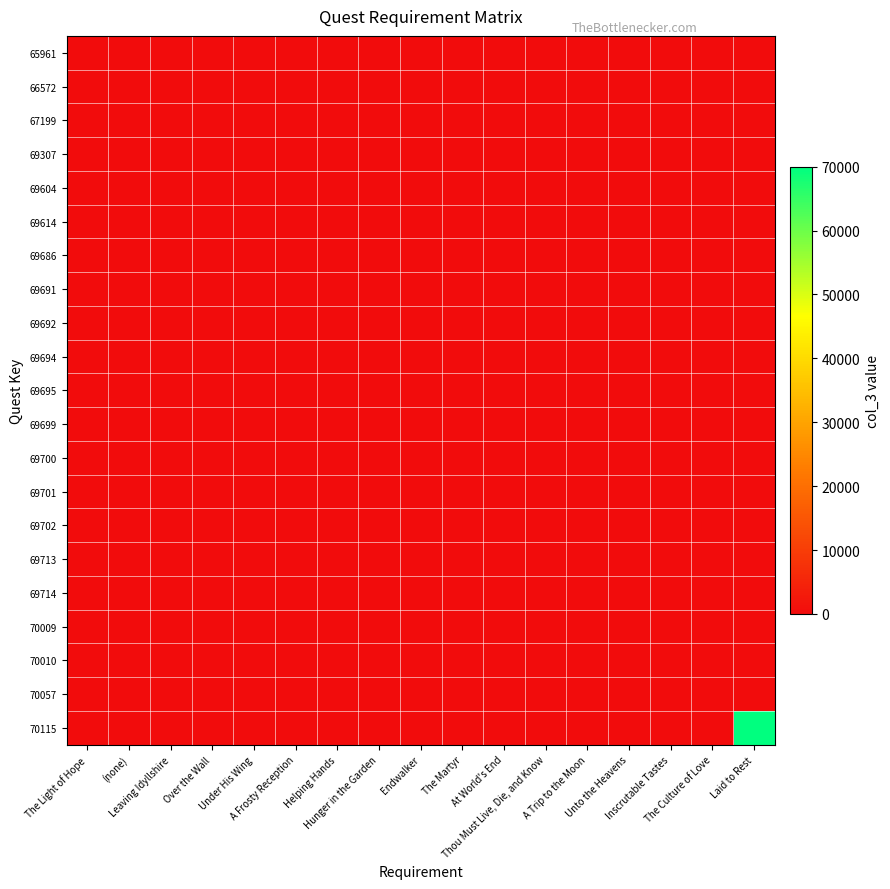

Reading left to right, list all the values displayed in this chart.

65961: The Light of Hope=0	(none)=0	Leaving Idyllshire=0	Over the Wall=0	Under His Wing=0	A Frosty Reception=0	Helping Hands=0	Hunger in the Garden=0	Endwalker=0	The Martyr=0	At World's End=0	Thou Must Live, Die, and Know=0	A Trip to the Moon=0	Unto the Heavens=0	Inscrutable Tastes=0	The Culture of Love=0	Laid to Rest=0
66572: The Light of Hope=0	(none)=0	Leaving Idyllshire=0	Over the Wall=0	Under His Wing=0	A Frosty Reception=0	Helping Hands=0	Hunger in the Garden=0	Endwalker=0	The Martyr=0	At World's End=0	Thou Must Live, Die, and Know=0	A Trip to the Moon=0	Unto the Heavens=0	Inscrutable Tastes=0	The Culture of Love=0	Laid to Rest=0
67199: The Light of Hope=0	(none)=0	Leaving Idyllshire=0	Over the Wall=0	Under His Wing=0	A Frosty Reception=0	Helping Hands=0	Hunger in the Garden=0	Endwalker=0	The Martyr=0	At World's End=0	Thou Must Live, Die, and Know=0	A Trip to the Moon=0	Unto the Heavens=0	Inscrutable Tastes=0	The Culture of Love=0	Laid to Rest=0
69307: The Light of Hope=0	(none)=0	Leaving Idyllshire=0	Over the Wall=0	Under His Wing=0	A Frosty Reception=0	Helping Hands=0	Hunger in the Garden=0	Endwalker=0	The Martyr=0	At World's End=0	Thou Must Live, Die, and Know=0	A Trip to the Moon=0	Unto the Heavens=0	Inscrutable Tastes=0	The Culture of Love=0	Laid to Rest=0
69604: The Light of Hope=0	(none)=0	Leaving Idyllshire=0	Over the Wall=0	Under His Wing=0	A Frosty Reception=0	Helping Hands=0	Hunger in the Garden=0	Endwalker=0	The Martyr=0	At World's End=0	Thou Must Live, Die, and Know=0	A Trip to the Moon=0	Unto the Heavens=0	Inscrutable Tastes=0	The Culture of Love=0	Laid to Rest=0
69614: The Light of Hope=0	(none)=0	Leaving Idyllshire=0	Over the Wall=0	Under His Wing=0	A Frosty Reception=0	Helping Hands=0	Hunger in the Garden=0	Endwalker=0	The Martyr=0	At World's End=0	Thou Must Live, Die, and Know=0	A Trip to the Moon=0	Unto the Heavens=0	Inscrutable Tastes=0	The Culture of Love=0	Laid to Rest=0
69686: The Light of Hope=0	(none)=0	Leaving Idyllshire=0	Over the Wall=0	Under His Wing=0	A Frosty Reception=0	Helping Hands=0	Hunger in the Garden=0	Endwalker=0	The Martyr=0	At World's End=0	Thou Must Live, Die, and Know=0	A Trip to the Moon=0	Unto the Heavens=0	Inscrutable Tastes=0	The Culture of Love=0	Laid to Rest=0
69691: The Light of Hope=0	(none)=0	Leaving Idyllshire=0	Over the Wall=0	Under His Wing=0	A Frosty Reception=0	Helping Hands=0	Hunger in the Garden=0	Endwalker=0	The Martyr=0	At World's End=0	Thou Must Live, Die, and Know=0	A Trip to the Moon=0	Unto the Heavens=0	Inscrutable Tastes=0	The Culture of Love=0	Laid to Rest=0
69692: The Light of Hope=0	(none)=0	Leaving Idyllshire=0	Over the Wall=0	Under His Wing=0	A Frosty Reception=0	Helping Hands=0	Hunger in the Garden=0	Endwalker=0	The Martyr=0	At World's End=0	Thou Must Live, Die, and Know=0	A Trip to the Moon=0	Unto the Heavens=0	Inscrutable Tastes=0	The Culture of Love=0	Laid to Rest=0
69694: The Light of Hope=0	(none)=0	Leaving Idyllshire=0	Over the Wall=0	Under His Wing=0	A Frosty Reception=0	Helping Hands=0	Hunger in the Garden=0	Endwalker=0	The Martyr=0	At World's End=0	Thou Must Live, Die, and Know=0	A Trip to the Moon=0	Unto the Heavens=0	Inscrutable Tastes=0	The Culture of Love=0	Laid to Rest=0
69695: The Light of Hope=0	(none)=0	Leaving Idyllshire=0	Over the Wall=0	Under His Wing=0	A Frosty Reception=0	Helping Hands=0	Hunger in the Garden=0	Endwalker=0	The Martyr=0	At World's End=0	Thou Must Live, Die, and Know=0	A Trip to the Moon=0	Unto the Heavens=0	Inscrutable Tastes=0	The Culture of Love=0	Laid to Rest=0
69699: The Light of Hope=0	(none)=0	Leaving Idyllshire=0	Over the Wall=0	Under His Wing=0	A Frosty Reception=0	Helping Hands=0	Hunger in the Garden=0	Endwalker=0	The Martyr=0	At World's End=0	Thou Must Live, Die, and Know=0	A Trip to the Moon=0	Unto the Heavens=0	Inscrutable Tastes=0	The Culture of Love=0	Laid to Rest=0
69700: The Light of Hope=0	(none)=0	Leaving Idyllshire=0	Over the Wall=0	Under His Wing=0	A Frosty Reception=0	Helping Hands=0	Hunger in the Garden=0	Endwalker=0	The Martyr=0	At World's End=0	Thou Must Live, Die, and Know=0	A Trip to the Moon=0	Unto the Heavens=0	Inscrutable Tastes=0	The Culture of Love=0	Laid to Rest=0
69701: The Light of Hope=0	(none)=0	Leaving Idyllshire=0	Over the Wall=0	Under His Wing=0	A Frosty Reception=0	Helping Hands=0	Hunger in the Garden=0	Endwalker=0	The Martyr=0	At World's End=0	Thou Must Live, Die, and Know=0	A Trip to the Moon=0	Unto the Heavens=0	Inscrutable Tastes=0	The Culture of Love=0	Laid to Rest=0
69702: The Light of Hope=0	(none)=0	Leaving Idyllshire=0	Over the Wall=0	Under His Wing=0	A Frosty Reception=0	Helping Hands=0	Hunger in the Garden=0	Endwalker=0	The Martyr=0	At World's End=0	Thou Must Live, Die, and Know=0	A Trip to the Moon=0	Unto the Heavens=0	Inscrutable Tastes=0	The Culture of Love=0	Laid to Rest=0
69713: The Light of Hope=0	(none)=0	Leaving Idyllshire=0	Over the Wall=0	Under His Wing=0	A Frosty Reception=0	Helping Hands=0	Hunger in the Garden=0	Endwalker=0	The Martyr=0	At World's End=0	Thou Must Live, Die, and Know=0	A Trip to the Moon=0	Unto the Heavens=0	Inscrutable Tastes=0	The Culture of Love=0	Laid to Rest=0
69714: The Light of Hope=0	(none)=0	Leaving Idyllshire=0	Over the Wall=0	Under His Wing=0	A Frosty Reception=0	Helping Hands=0	Hunger in the Garden=0	Endwalker=0	The Martyr=0	At World's End=0	Thou Must Live, Die, and Know=0	A Trip to the Moon=0	Unto the Heavens=0	Inscrutable Tastes=0	The Culture of Love=0	Laid to Rest=0
70009: The Light of Hope=0	(none)=0	Leaving Idyllshire=0	Over the Wall=0	Under His Wing=0	A Frosty Reception=0	Helping Hands=0	Hunger in the Garden=0	Endwalker=0	The Martyr=0	At World's End=0	Thou Must Live, Die, and Know=0	A Trip to the Moon=0	Unto the Heavens=0	Inscrutable Tastes=0	The Culture of Love=0	Laid to Rest=0
70010: The Light of Hope=0	(none)=0	Leaving Idyllshire=0	Over the Wall=0	Under His Wing=0	A Frosty Reception=0	Helping Hands=0	Hunger in the Garden=0	Endwalker=0	The Martyr=0	At World's End=0	Thou Must Live, Die, and Know=0	A Trip to the Moon=0	Unto the Heavens=0	Inscrutable Tastes=0	The Culture of Love=0	Laid to Rest=0
70057: The Light of Hope=0	(none)=0	Leaving Idyllshire=0	Over the Wall=0	Under His Wing=0	A Frosty Reception=0	Helping Hands=0	Hunger in the Garden=0	Endwalker=0	The Martyr=0	At World's End=0	Thou Must Live, Die, and Know=0	A Trip to the Moon=0	Unto the Heavens=0	Inscrutable Tastes=0	The Culture of Love=0	Laid to Rest=0
70115: The Light of Hope=0	(none)=0	Leaving Idyllshire=0	Over the Wall=0	Under His Wing=0	A Frosty Reception=0	Helping Hands=0	Hunger in the Garden=0	Endwalker=0	The Martyr=0	At World's End=0	Thou Must Live, Die, and Know=0	A Trip to the Moon=0	Unto the Heavens=0	Inscrutable Tastes=0	The Culture of Love=0	Laid to Rest=70000